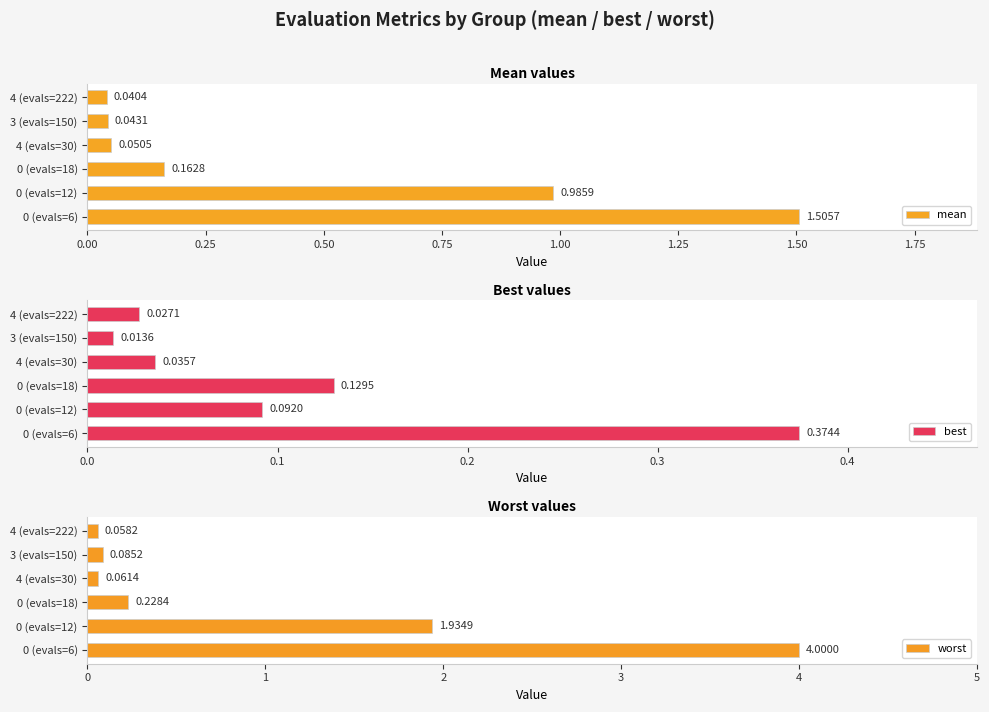

What is the difference between the second highest and second lowest values in the mean series?

0.9